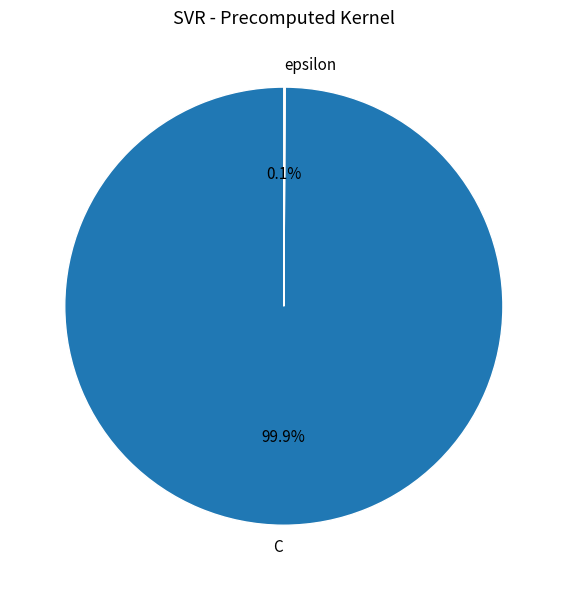

To the nearest percent, what percentage of the pie is C?

100%